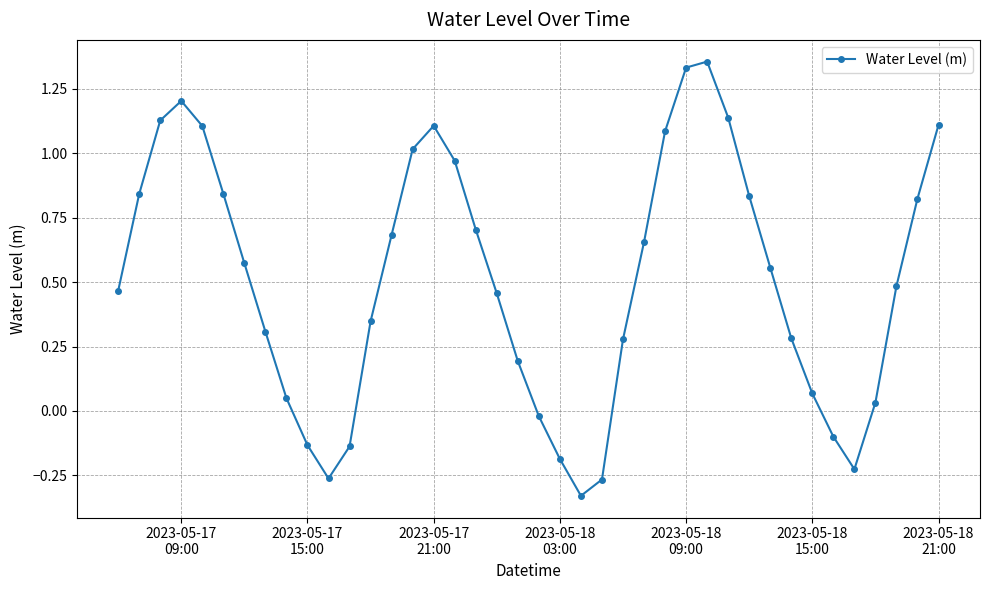

How many interior local valleys (lower than both neighbors) does the data have?

3